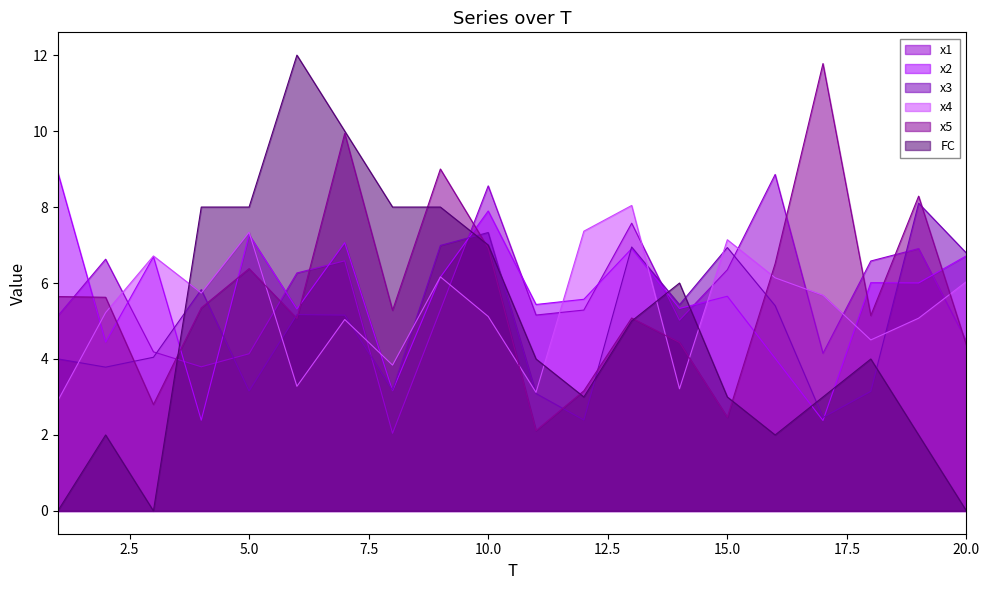

At 3, list the series in order from smallest to largest.

FC, x5, x3, x1, x2, x4